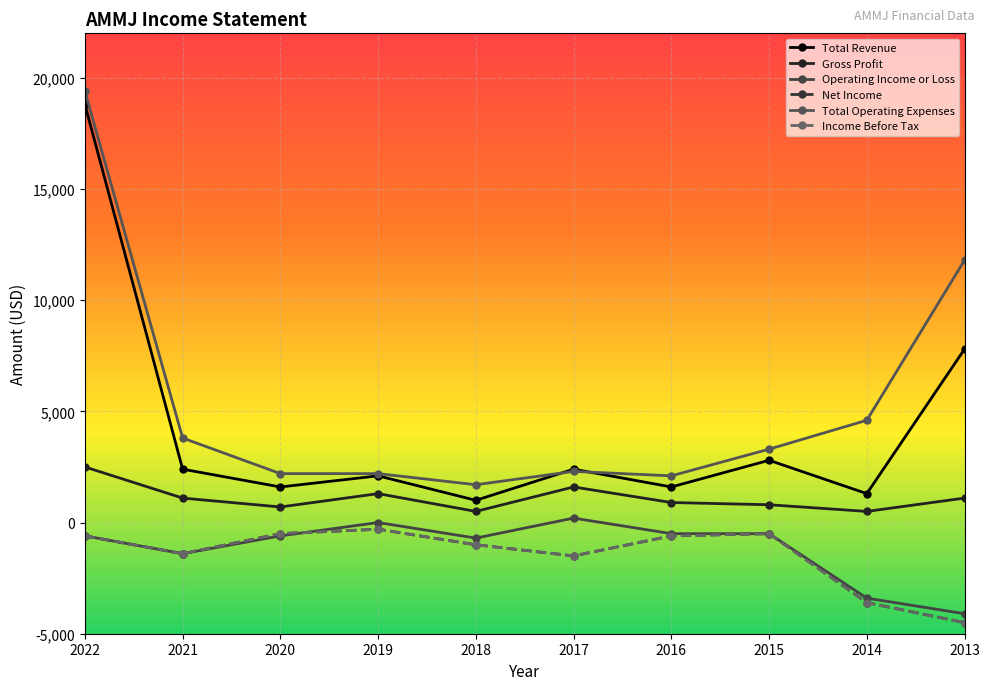

Reading right to left, transcribe all the data shown in this chart.

Total Revenue: 2013=7800	2014=1300	2015=2800	2016=1600	2017=2400	2018=1000	2019=2100	2020=1600	2021=2400	2022=18800
Gross Profit: 2013=1100	2014=500	2015=800	2016=900	2017=1600	2018=500	2019=1300	2020=700	2021=1100	2022=2500
Operating Income or Loss: 2013=-4100	2014=-3400	2015=-500	2016=-500	2017=200	2018=-700	2019=0	2020=-600	2021=-1400	2022=-600
Net Income: 2013=-4500	2014=-3600	2015=-500	2016=-600	2017=-1500	2018=-1000	2019=-300	2020=-500	2021=-1400	2022=-600
Total Operating Expenses: 2013=11800	2014=4600	2015=3300	2016=2100	2017=2300	2018=1700	2019=2200	2020=2200	2021=3800	2022=19400
Income Before Tax: 2013=-4500	2014=-3600	2015=-500	2016=-600	2017=-1500	2018=-1000	2019=-300	2020=-500	2021=-1400	2022=-600